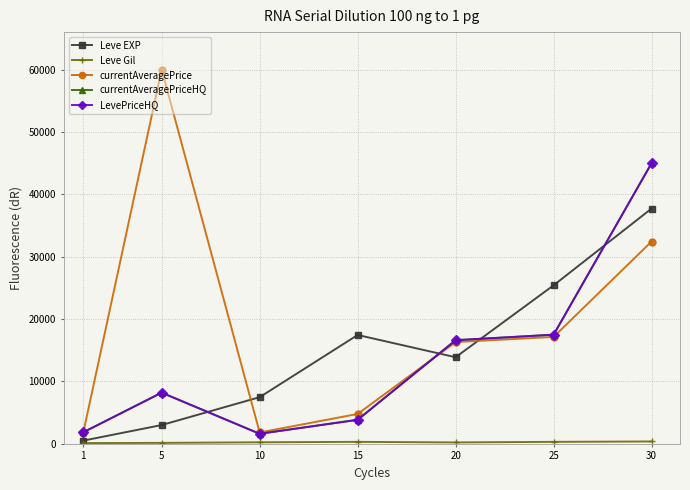

How many categories are shown in the chart?

7